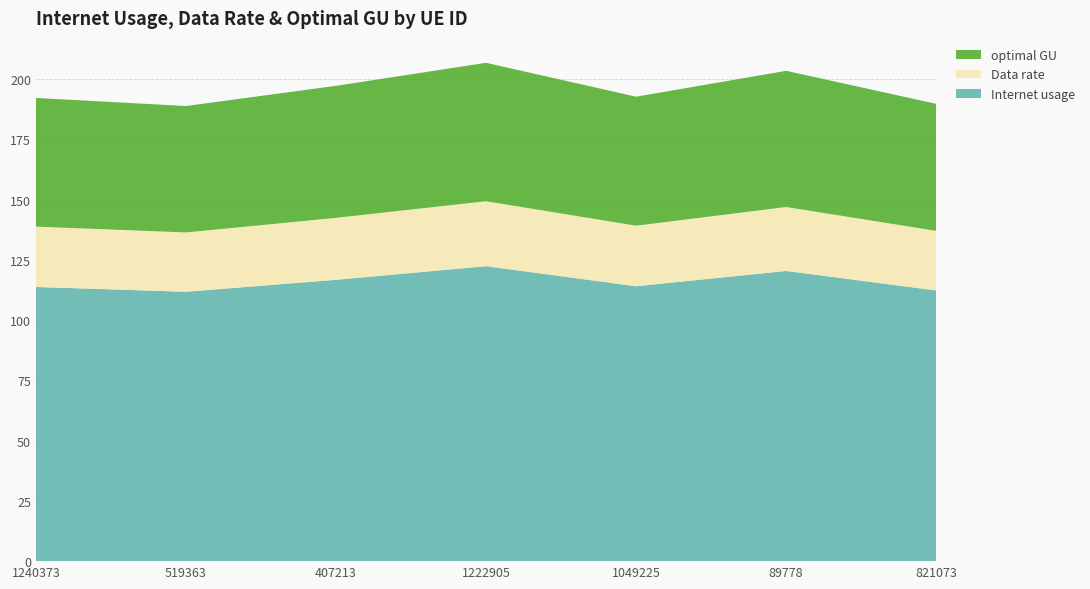

Reading left to right, transcribe all the data shown in this chart.

Internet usage: 113.7	111.7	116.7	122.3	114.0	120.4	112.3
Data rate: 25.0	24.6	25.7	26.9	25.1	26.5	24.7
optimal GU: 53.4	52.4	54.8	57.4	53.5	56.5	52.7